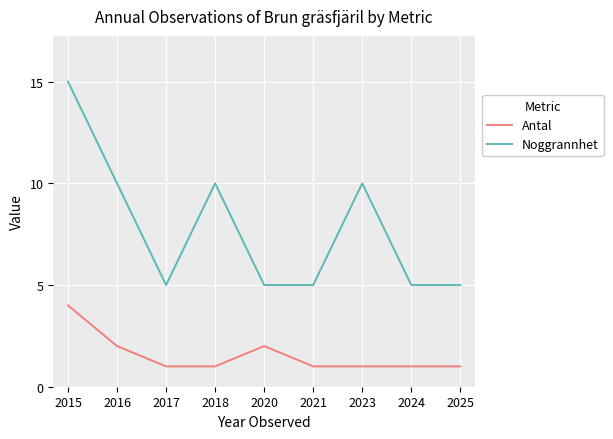

What is the approximate value of Noggrannhet at 2021?

5